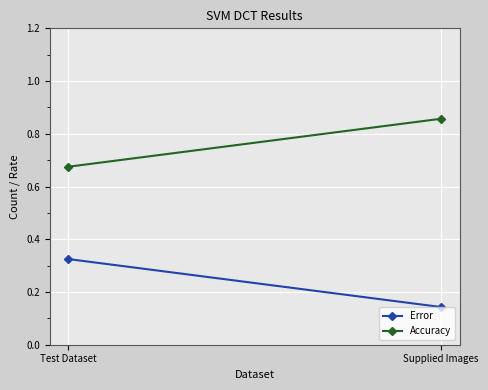

Count the Error values in the range 0 to 1.

2